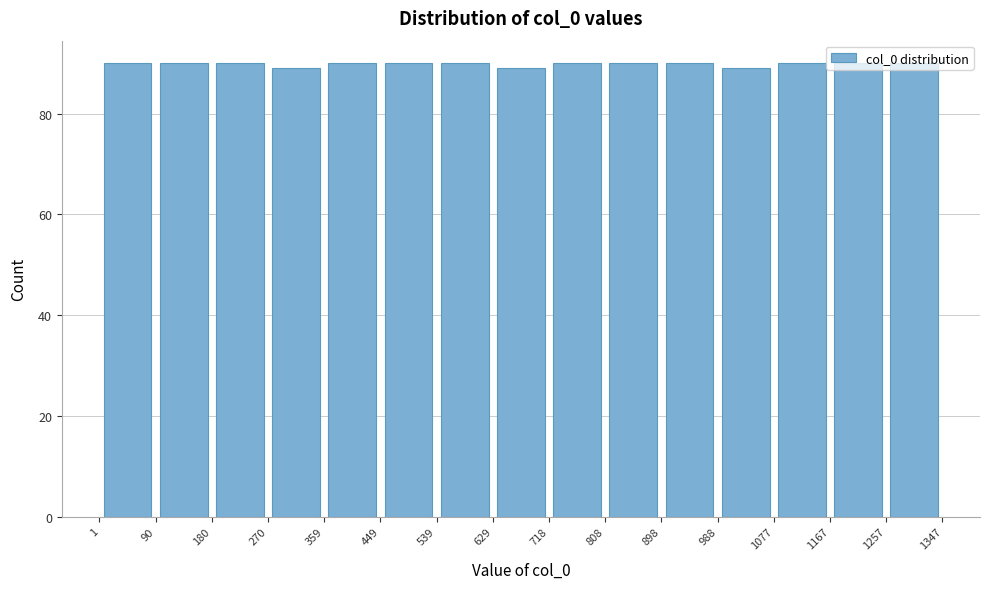

How tall is the bar that spans 898 to 988 on the x-axis? The values are not printed on the chart, so give them approximately, as read against the axis.

90